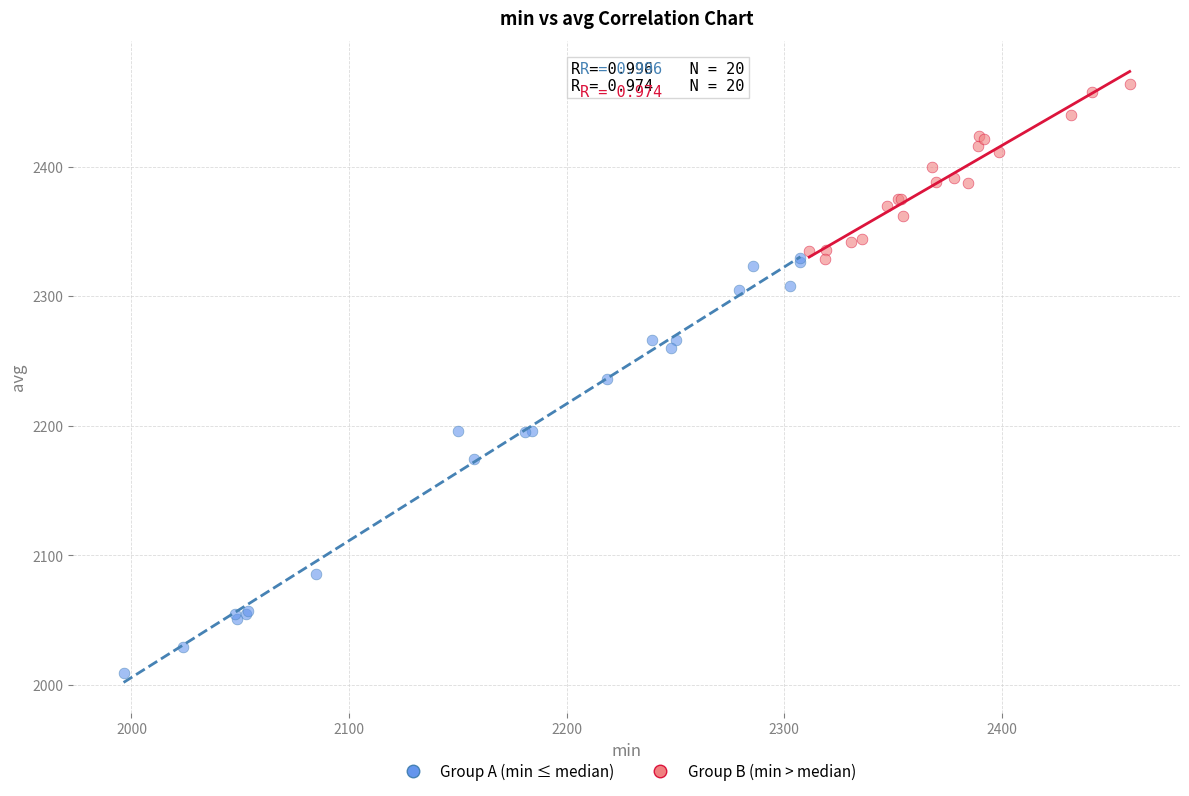

Which series has the largest Y range (max minus min)?

Group A (min ≤ median)